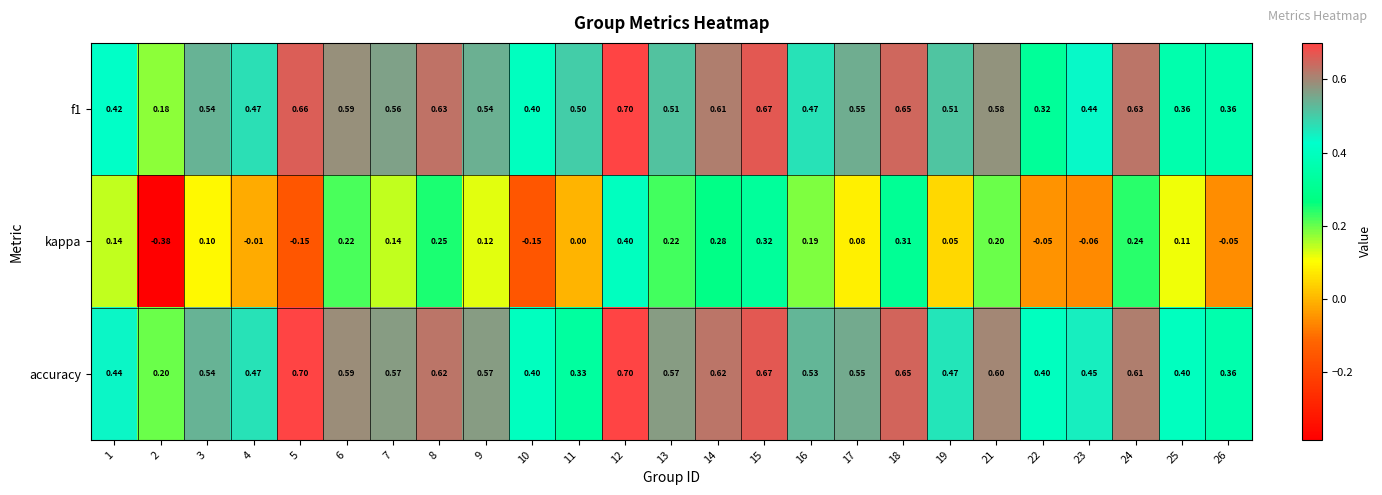

What is the difference between the highest and lowest values at 19?

0.5